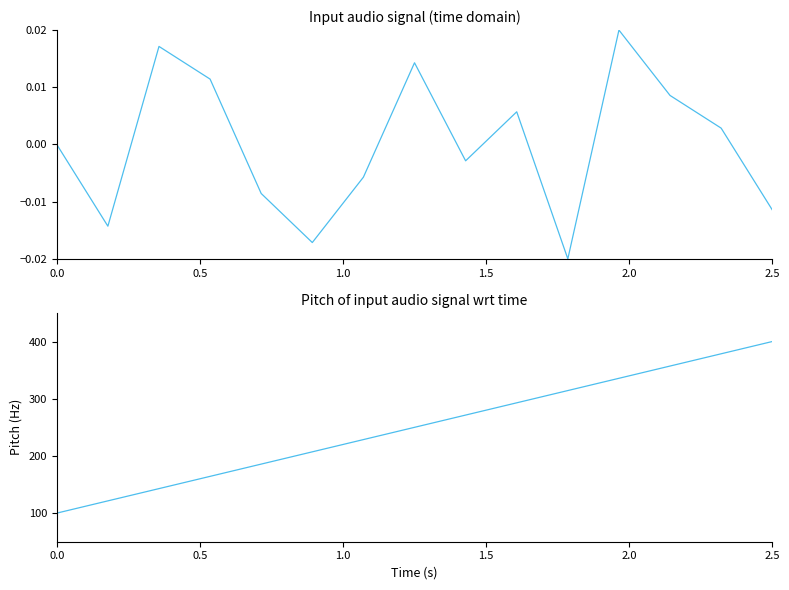

The value of col_0 at 12 is 0.0. True or false?

True